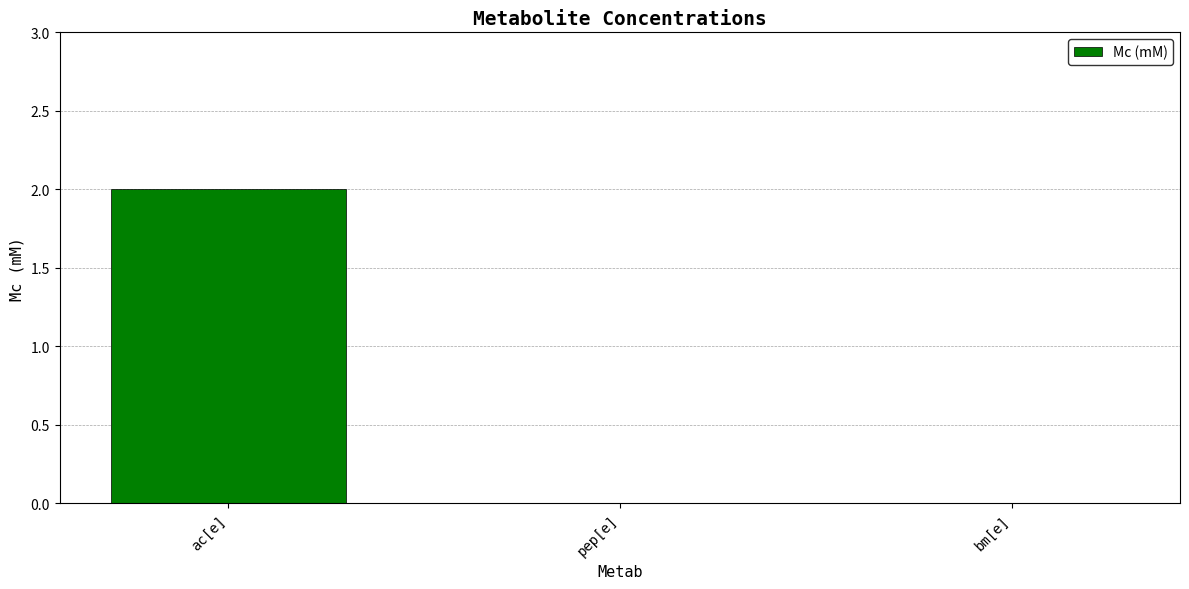

At which category does the chart reach its peak across all series?

ac[e]